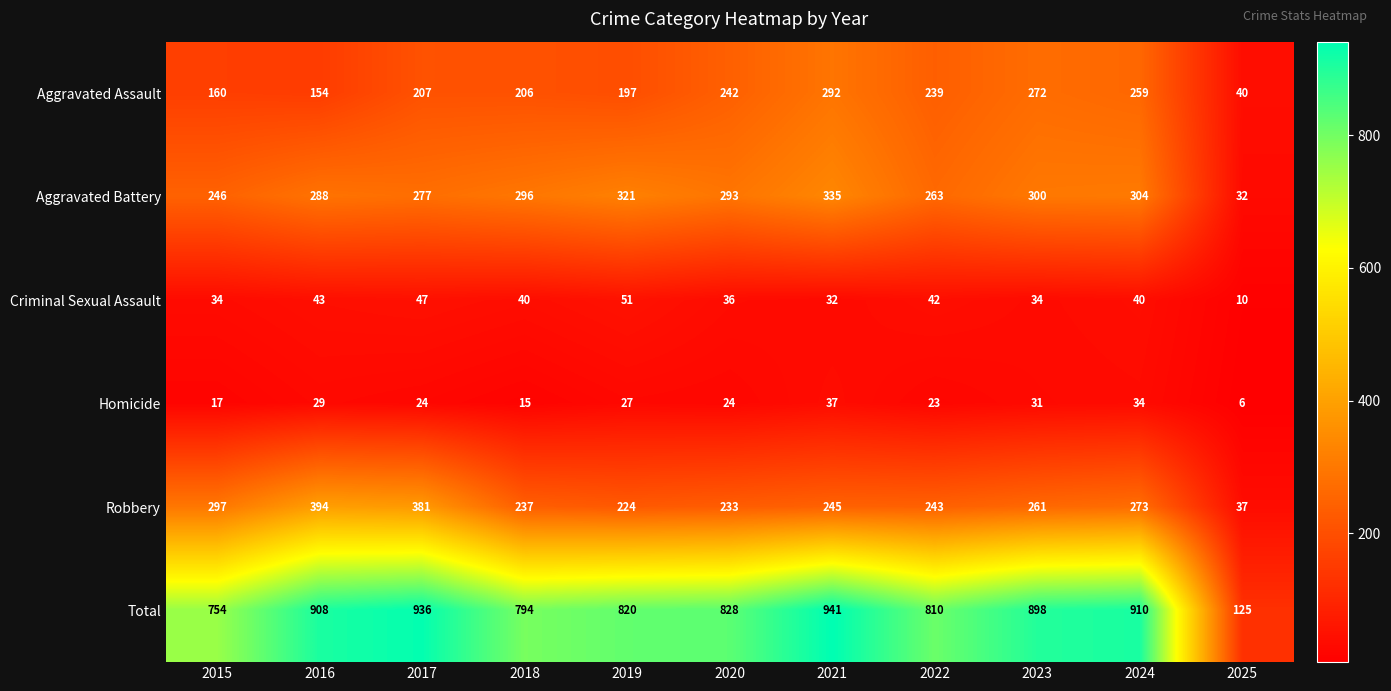

At which label does Aggravated Battery first exceed 293?

2018